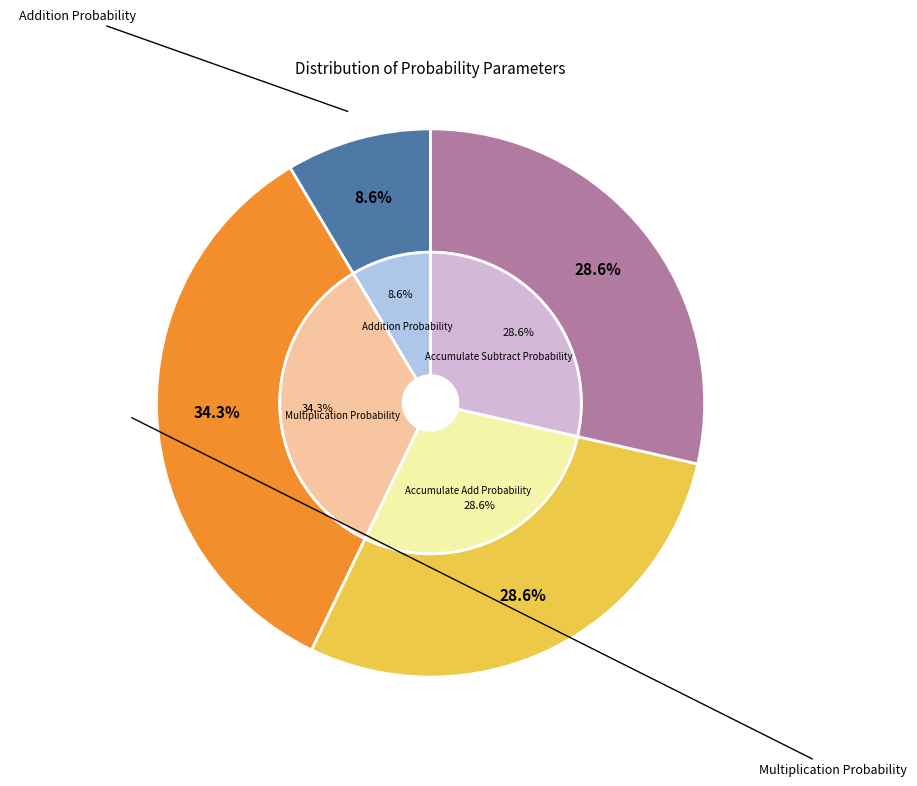

To the nearest percent, what portion does Accumulate Subtract Probability represent?

29%